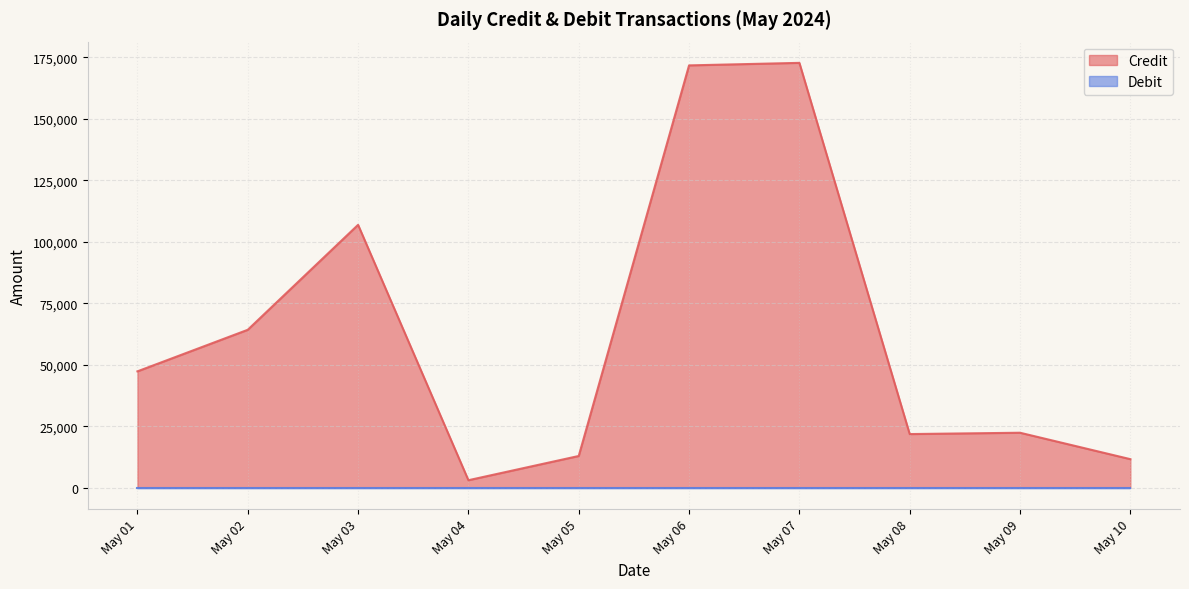

Is it true that Debit equals 0 at 29?

True